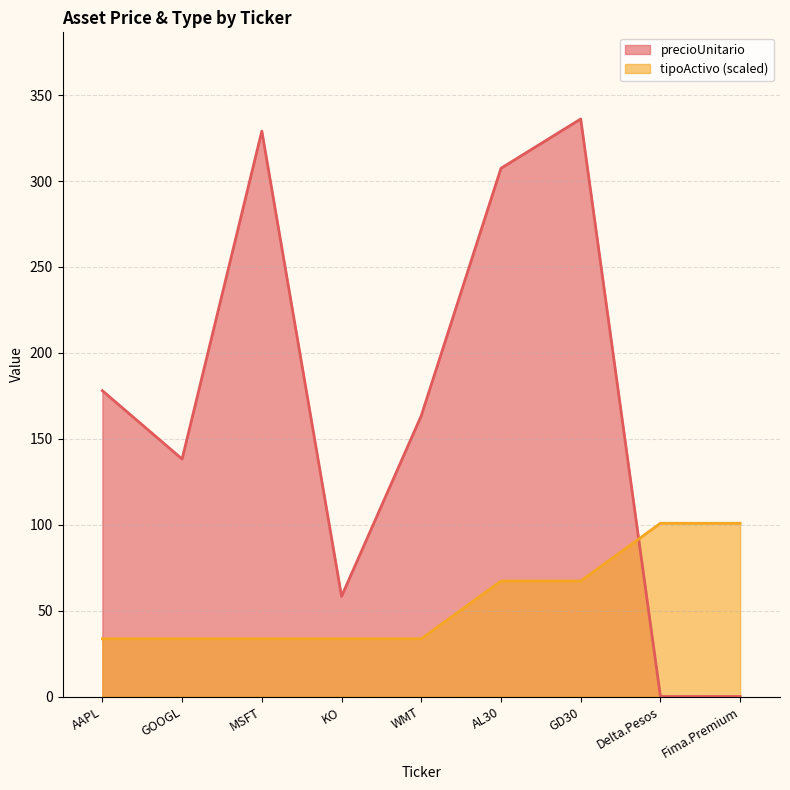

Which series has the widest spread of values?

precioUnitario